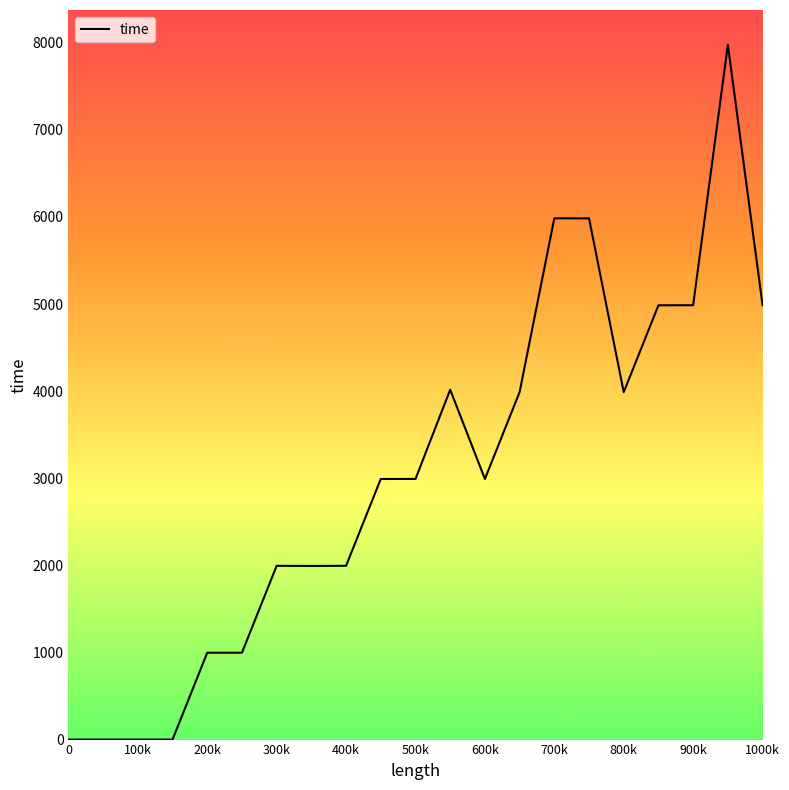

What is the greatest value displayed?

7977.2